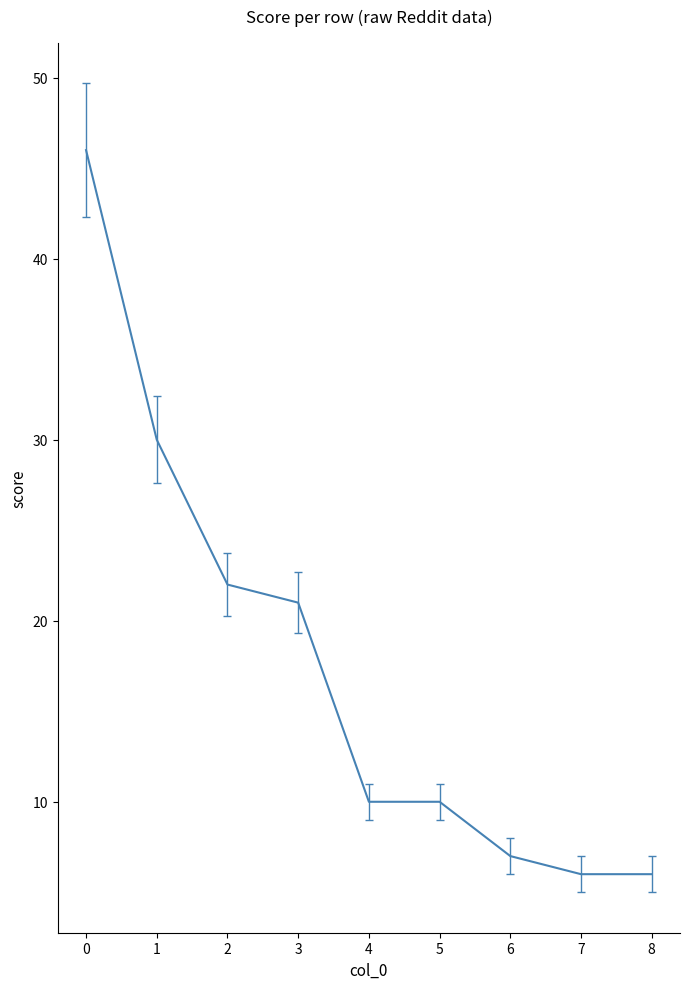

Reading right to left, extract all data points from this chart.

6	6	7	10	10	21	22	30	46